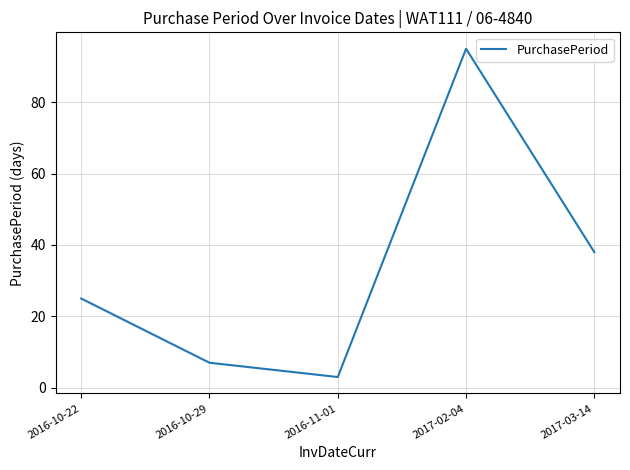

What position from the right is 2017-03-14?

1